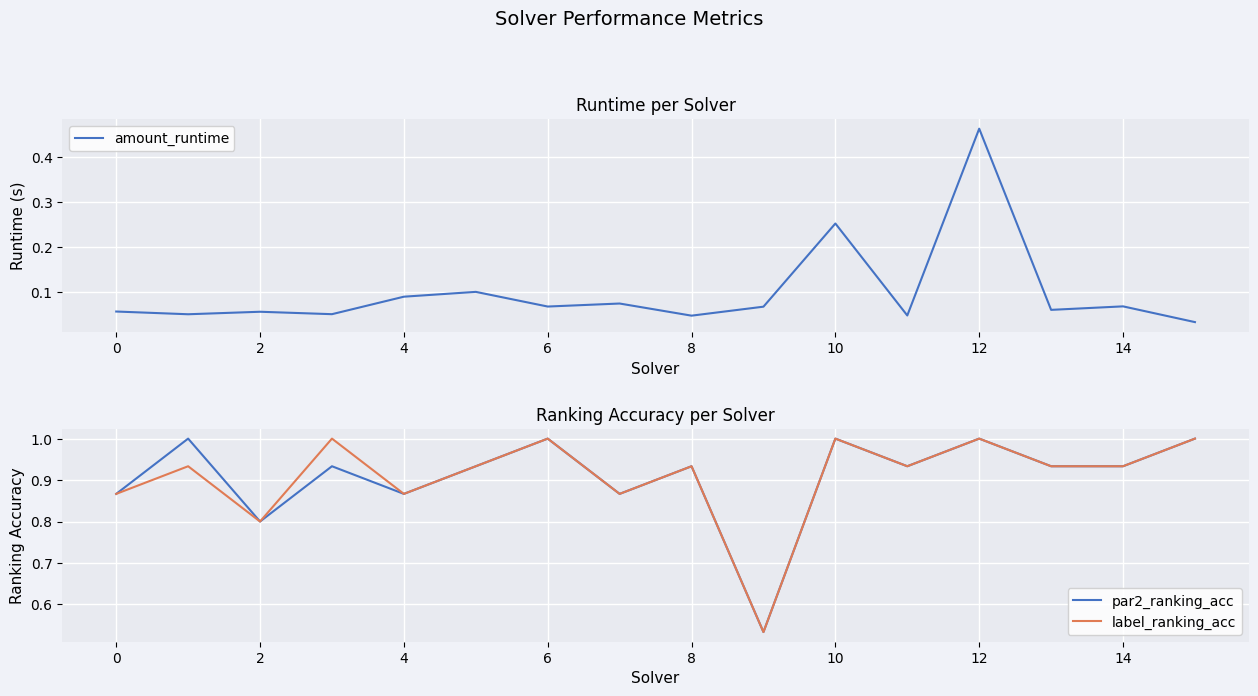

At which category does amount_runtime reach its first local peak?

2